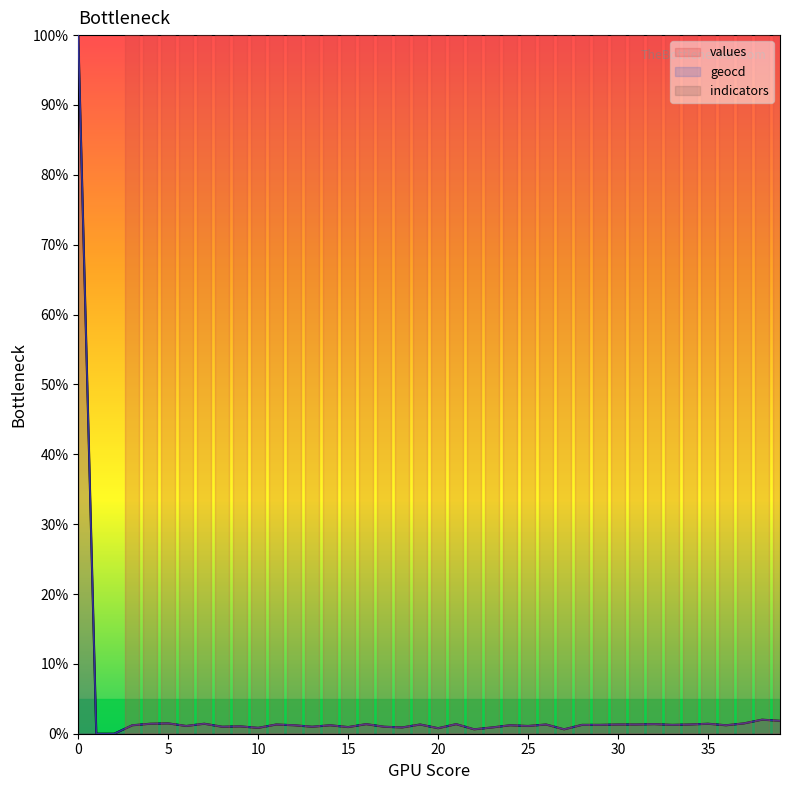

Which series has the widest spread of values?

values